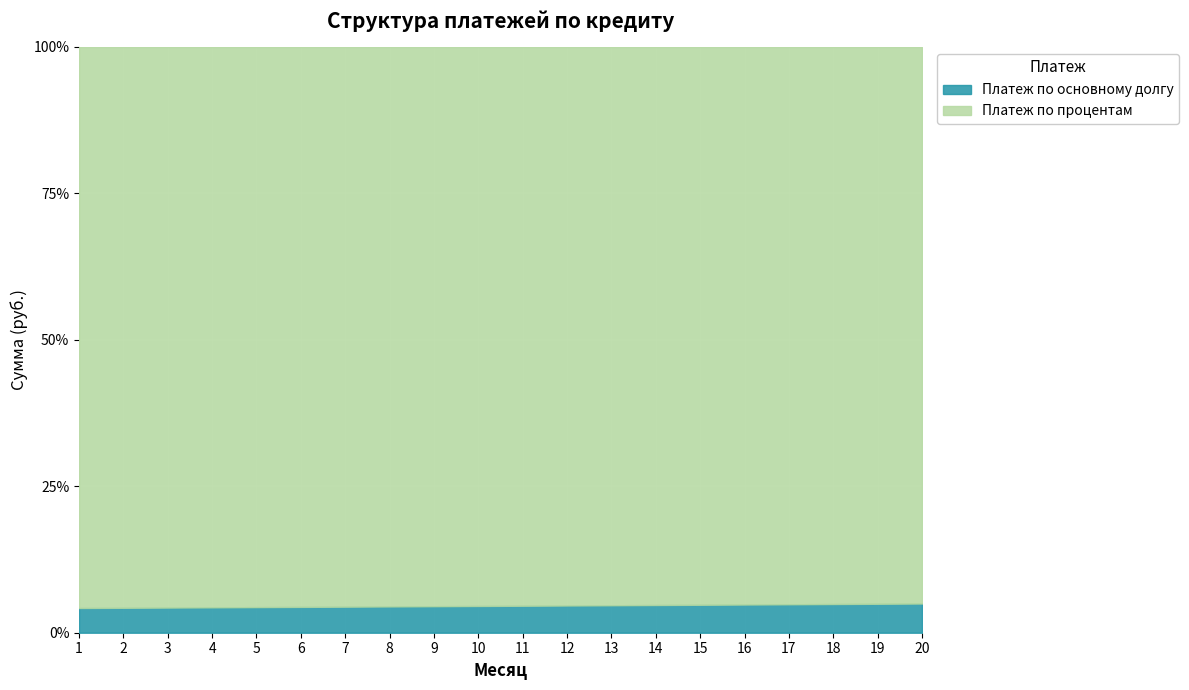

The Платеж по основному долгу series shows 4320.6 at 20. True or false?

True